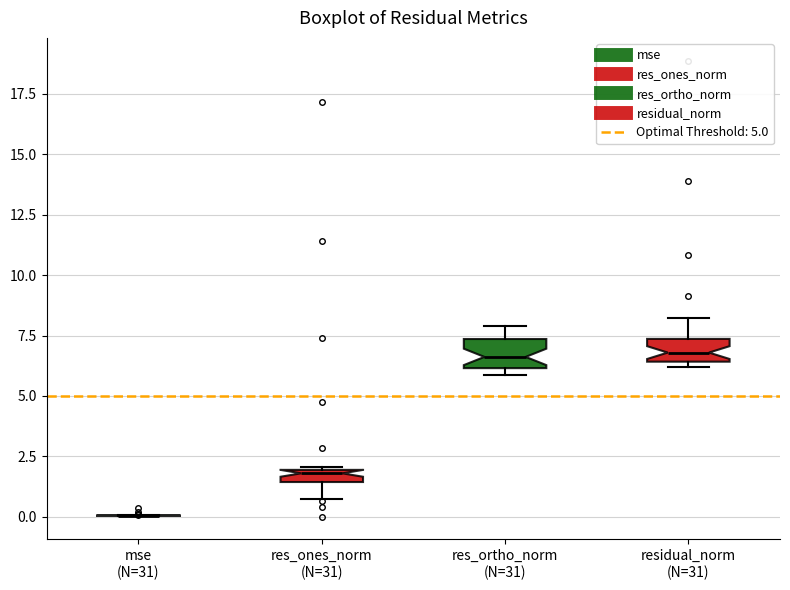

Where is the upper edge of the box for res_ortho_norm (N=31) on the y-axis? The values are not printed on the chart, so give them approximately, as read against the axis.

7.5